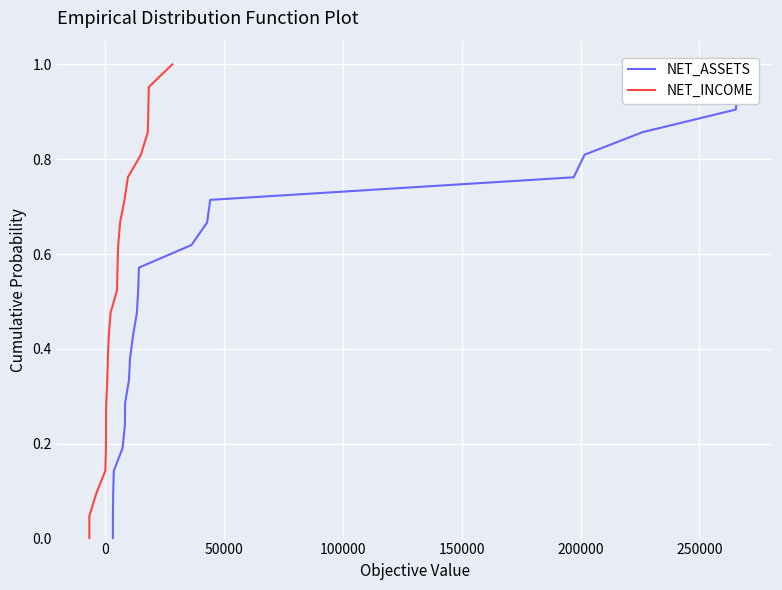

Is the value of NET_ASSETS at 13 greater than the value of NET_INCOME at −50000?

Yes